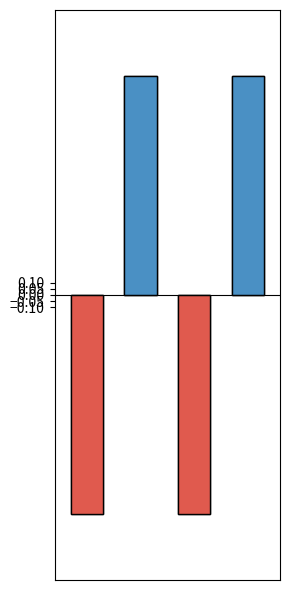

Does the chart contain stacked bars?

No